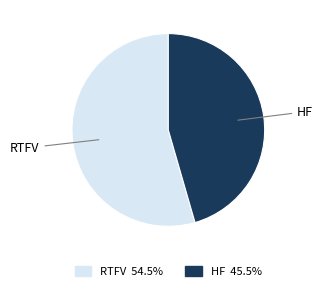

How many segments does this pie chart have?

2